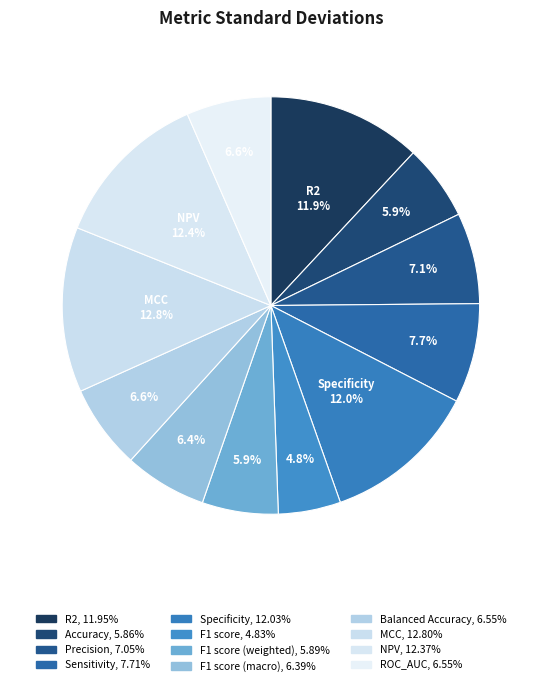

Rank the categories by value from lowest to highest.

F1 score, Accuracy, F1 score (weighted), F1 score (macro), Balanced Accuracy, ROC_AUC, Precision, Sensitivity, R2, Specificity, NPV, MCC